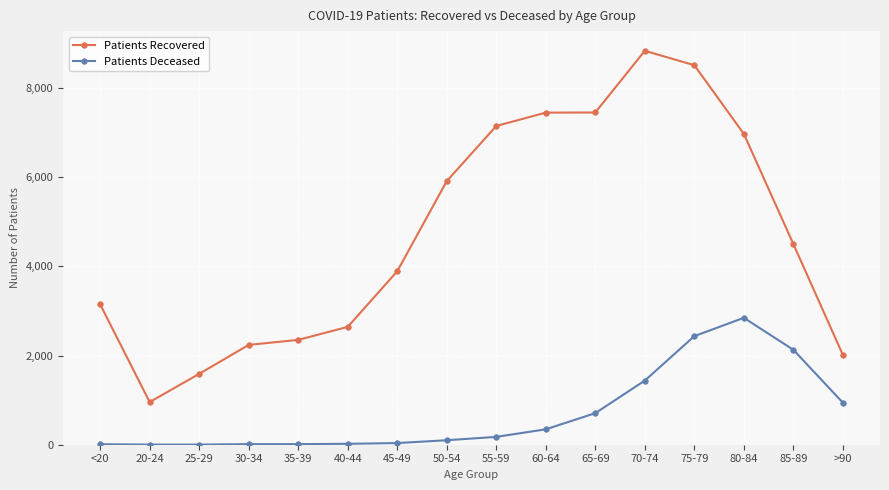

What is the average value of the Patients Deceased series?

702